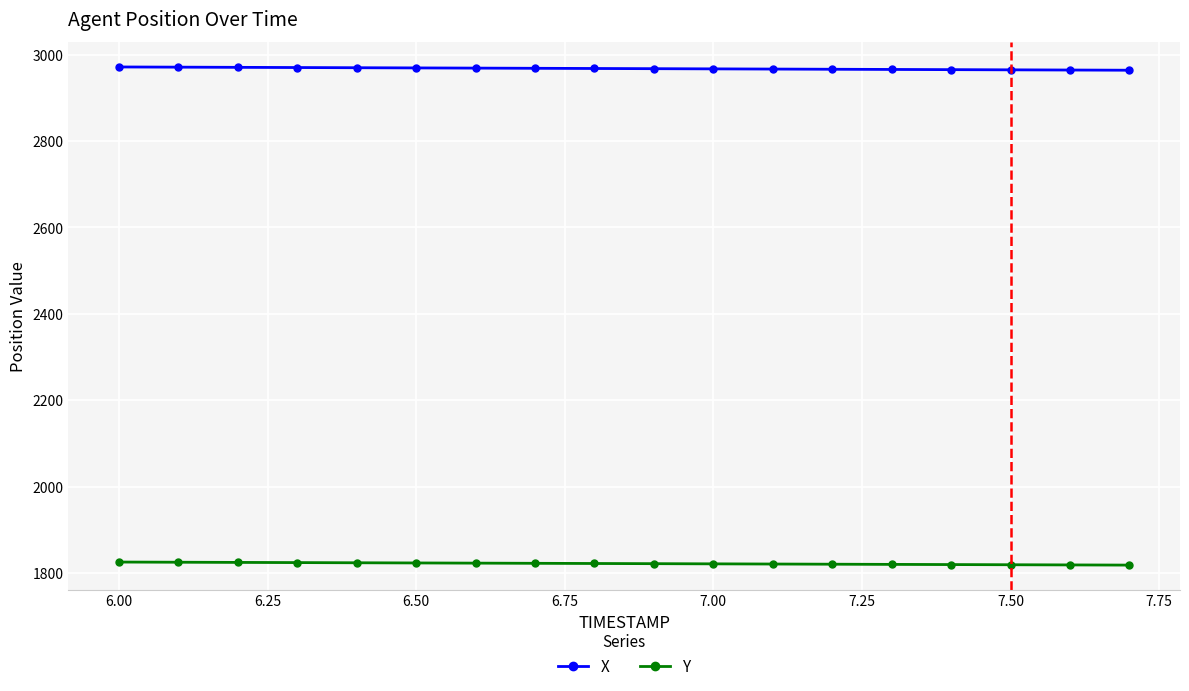

What is the average value of the Y series?

1822.2